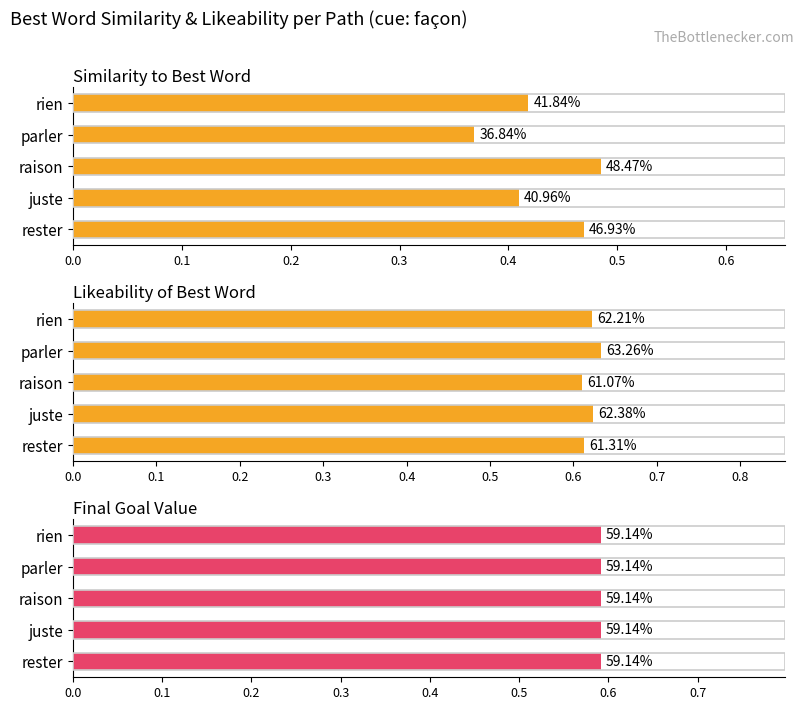

Which series has the largest range (max minus min)?

Similarity to Best Word